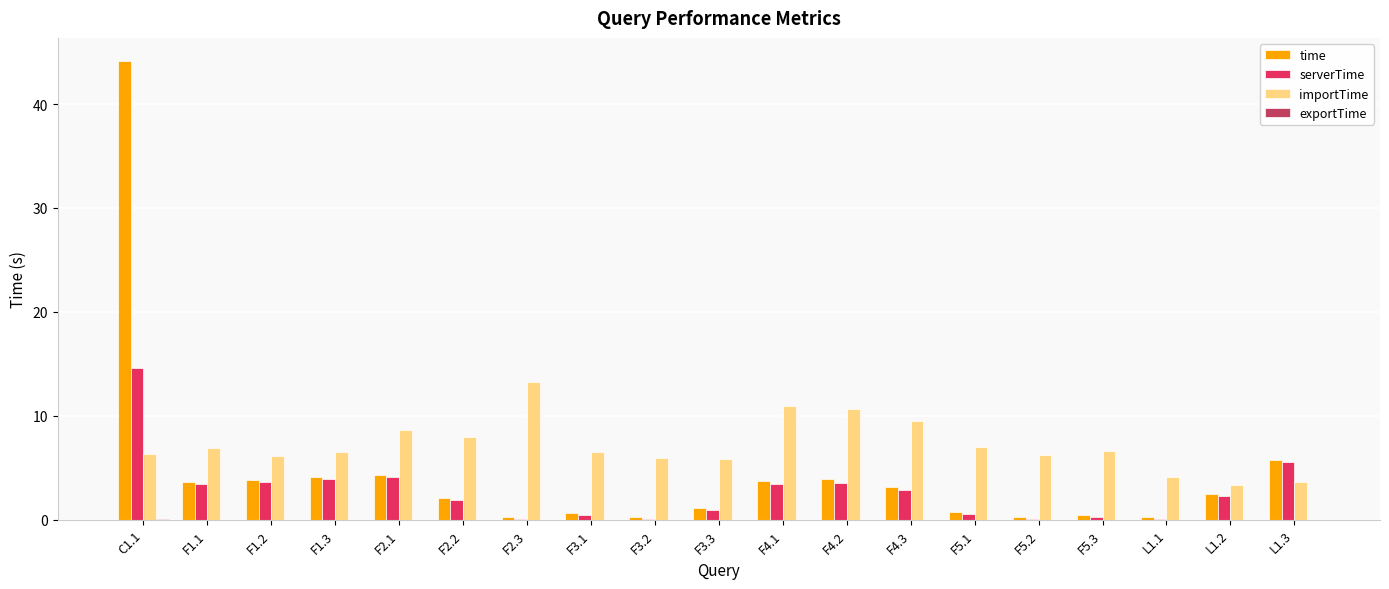

True or false: serverTime has a value of 6.3 at F1.2.

False